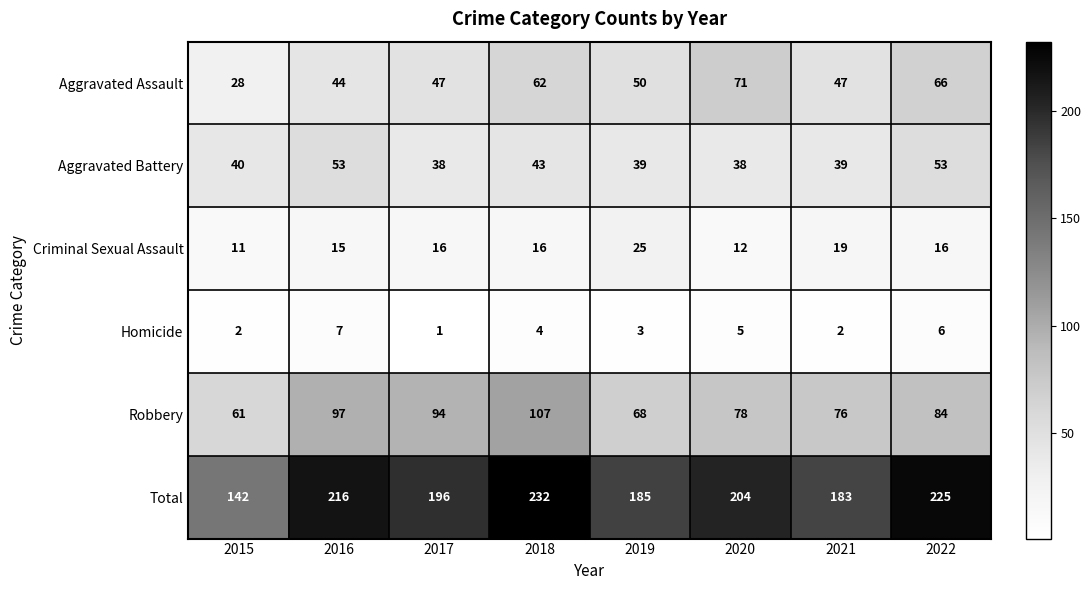

Which series has the largest total across all categories?

Total